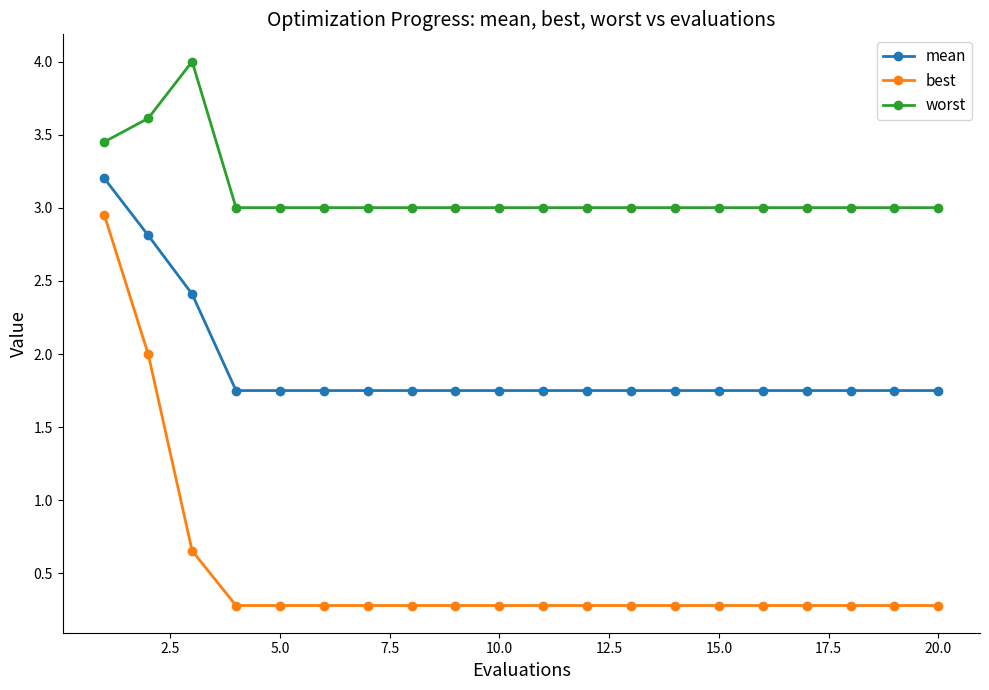

Which series has the widest spread of values?

best